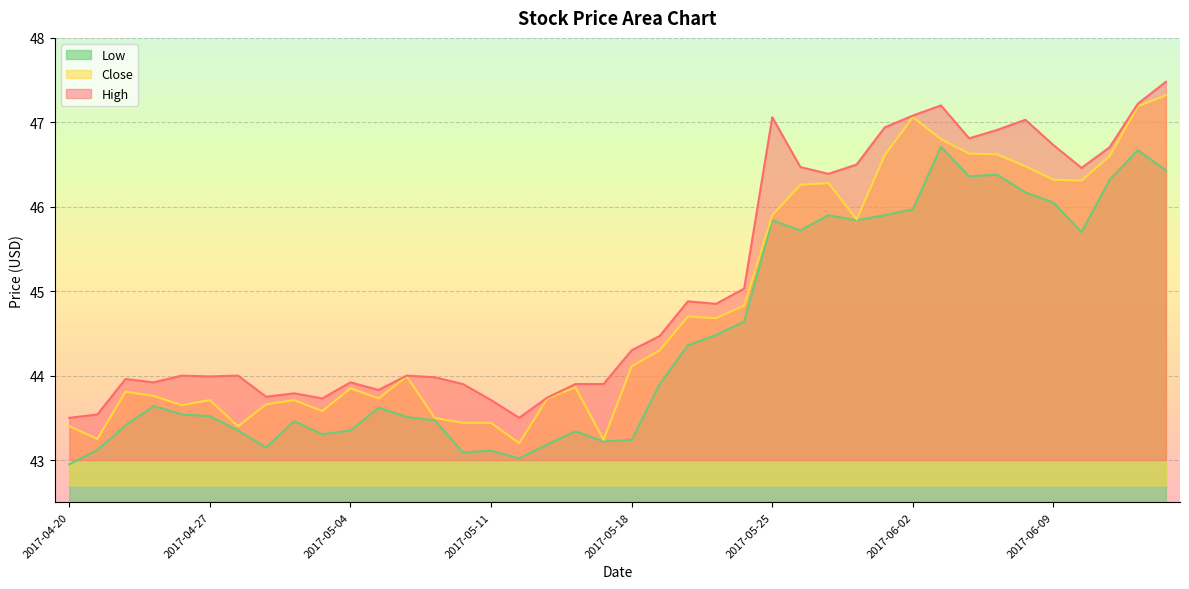

How many values in the High series are below 44?

17